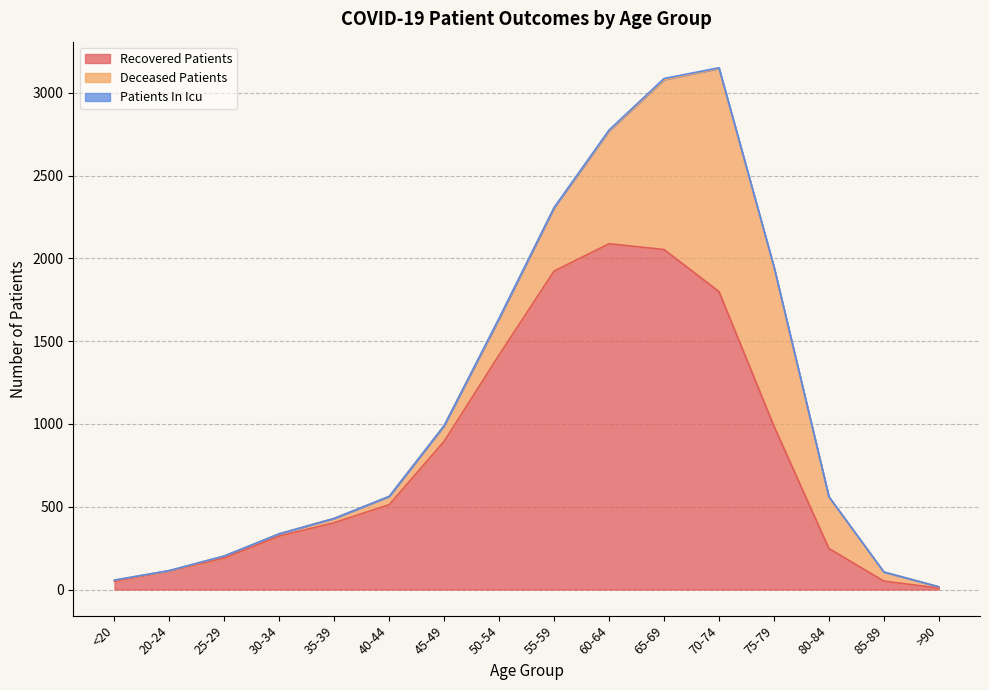

What is the average value of the deceased_patients series?

325